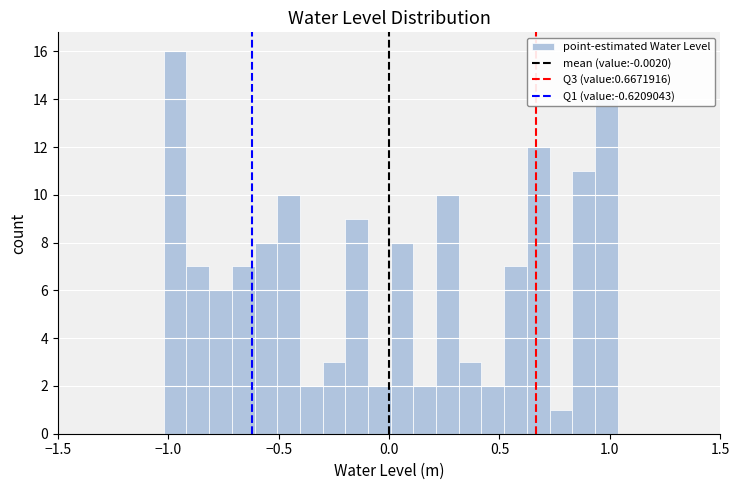

Read against the x-axis, roughly where is the centre of the tallest bar?

-0.95